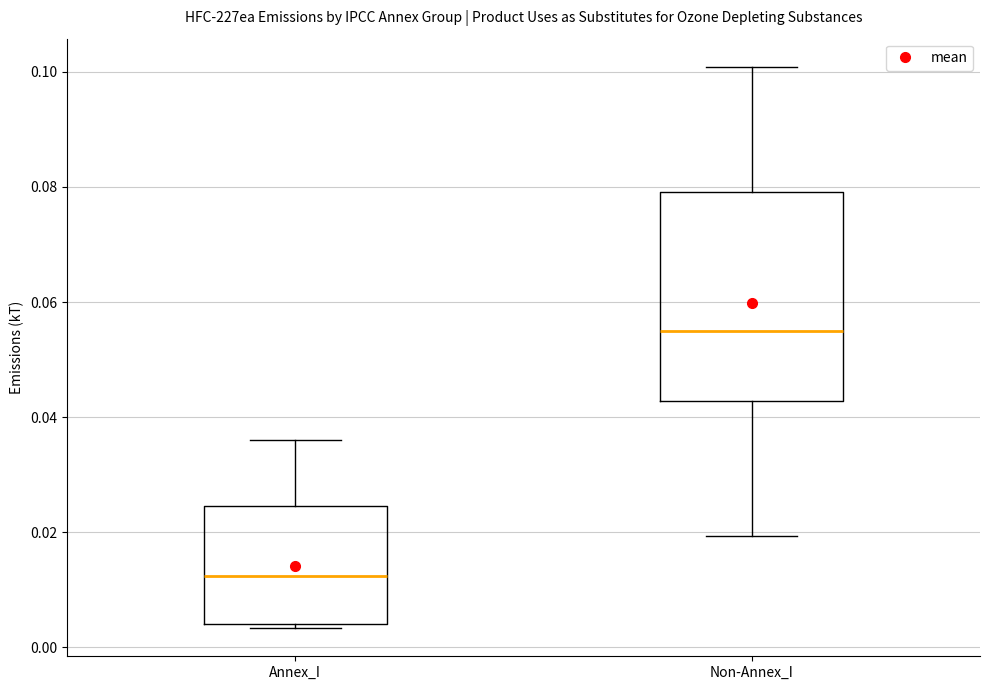

Reading left to right, read every box against the y-axis: the position of its median line, the range the box covers, and the ends of its whiskers. The values are not printed on the chart, so give them approximately, as read against the axis.

Annex_I: median 0.012, box 0.004 to 0.024, whiskers 0.004 (just below the box's lower edge) to 0.036
Non-Annex_I: median 0.056, box 0.042 to 0.080, whiskers 0.020 to 0.100